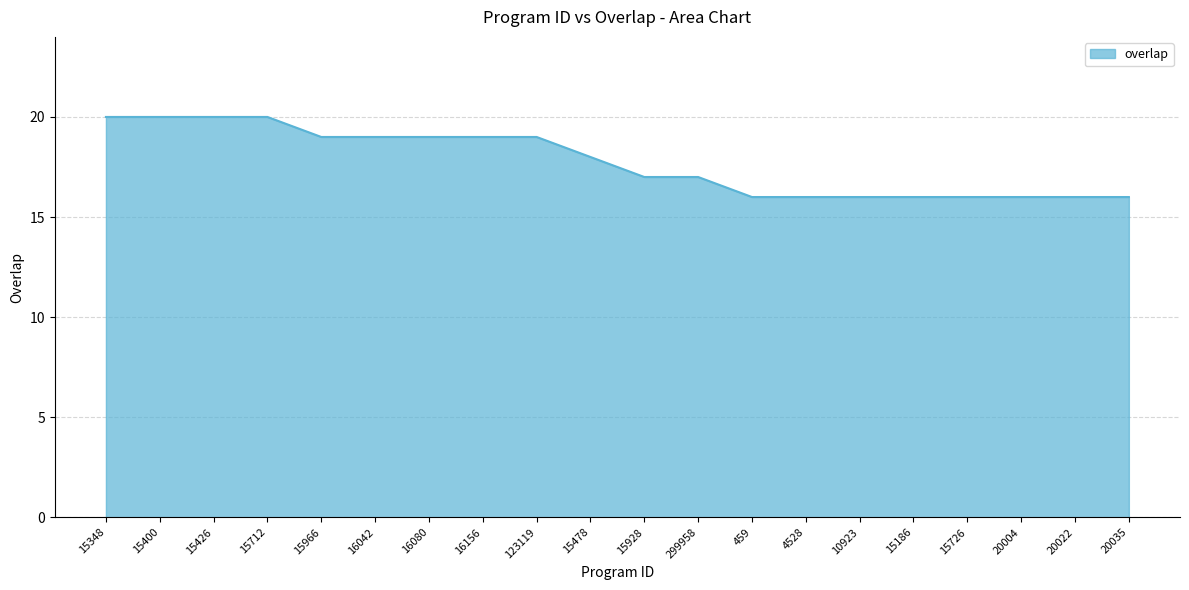

Reading left to right, list all the values displayed in this chart.

20	20	20	20	19	19	19	19	19	18	17	17	16	16	16	16	16	16	16	16